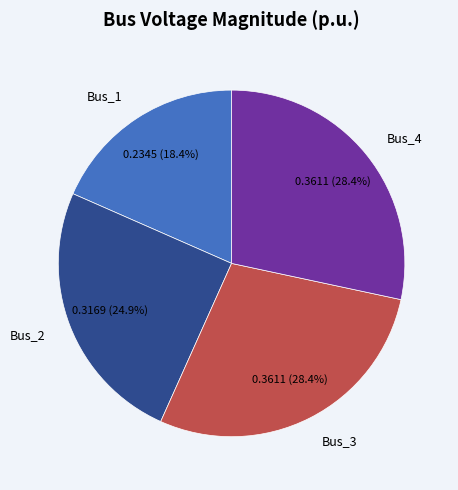

Which slice is the smallest?

Bus_1